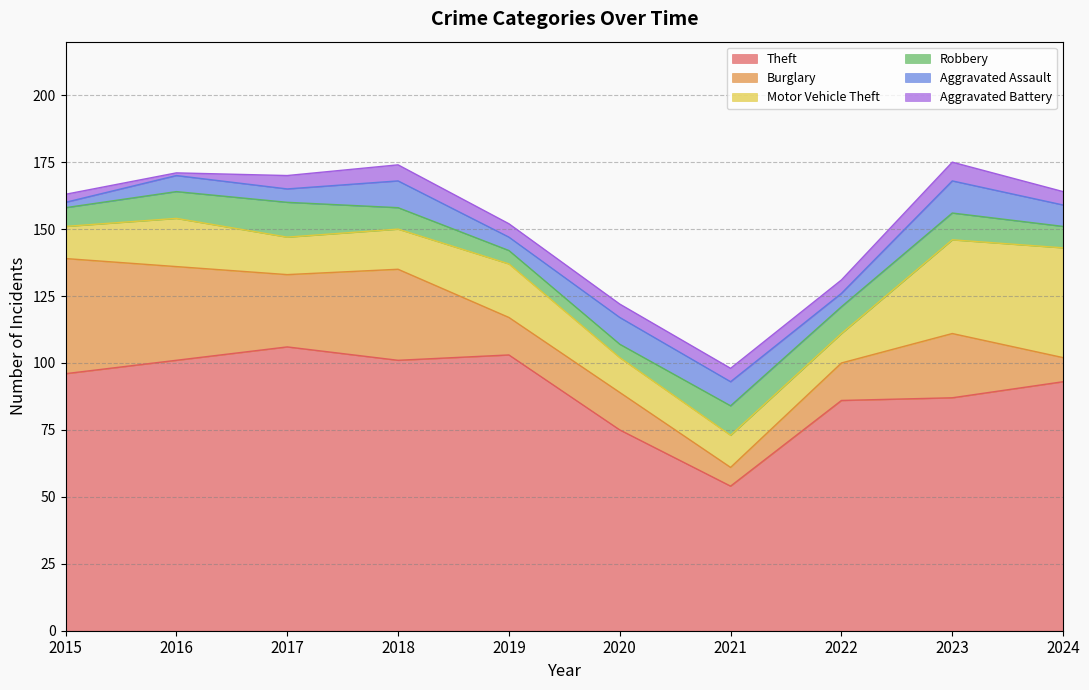

Reading right to left, extract all data points from this chart.

Theft: 2024=93	2023=87	2022=86	2021=54	2020=75	2019=103	2018=101	2017=106	2016=101	2015=96
Burglary: 2024=9	2023=24	2022=14	2021=7	2020=14	2019=14	2018=34	2017=27	2016=35	2015=43
Motor Vehicle Theft: 2024=41	2023=35	2022=11	2021=12	2020=13	2019=20	2018=15	2017=14	2016=18	2015=12
Robbery: 2024=8	2023=10	2022=10	2021=11	2020=5	2019=5	2018=8	2017=13	2016=10	2015=7
Aggravated Assault: 2024=8	2023=12	2022=5	2021=9	2020=10	2019=5	2018=10	2017=5	2016=6	2015=2
Aggravated Battery: 2024=5	2023=7	2022=5	2021=5	2020=5	2019=5	2018=6	2017=5	2016=1	2015=3